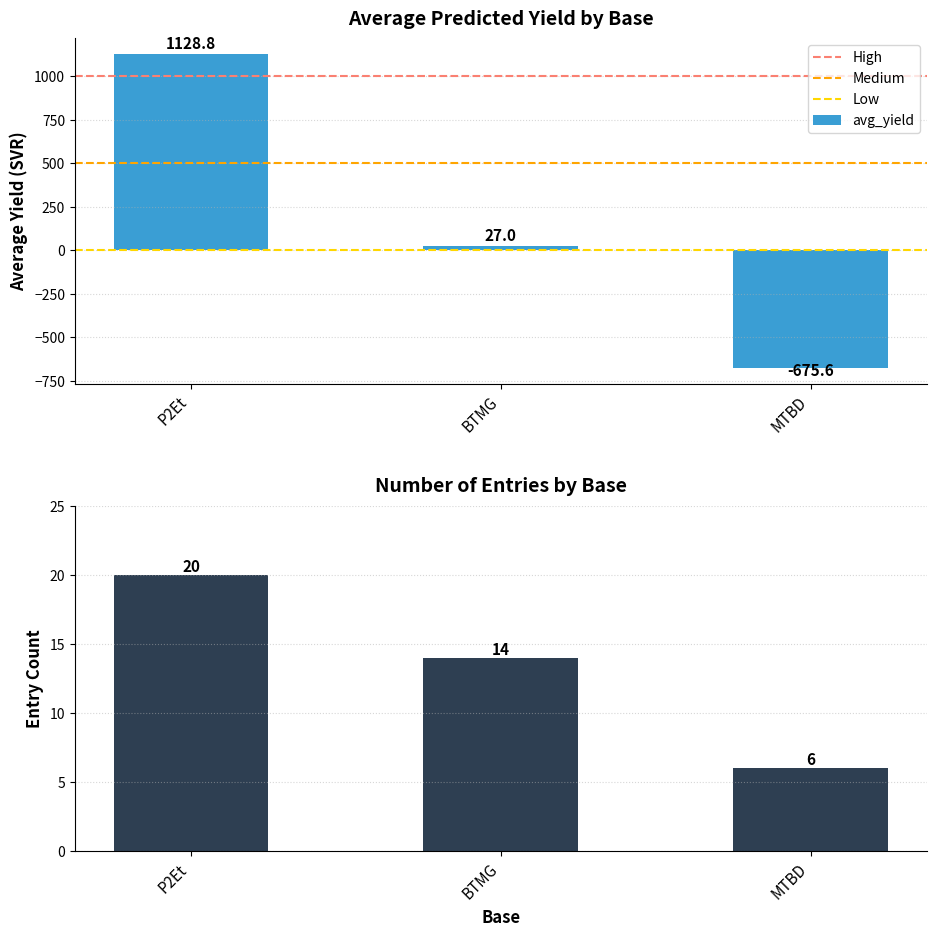

How many data points are above 26?

2